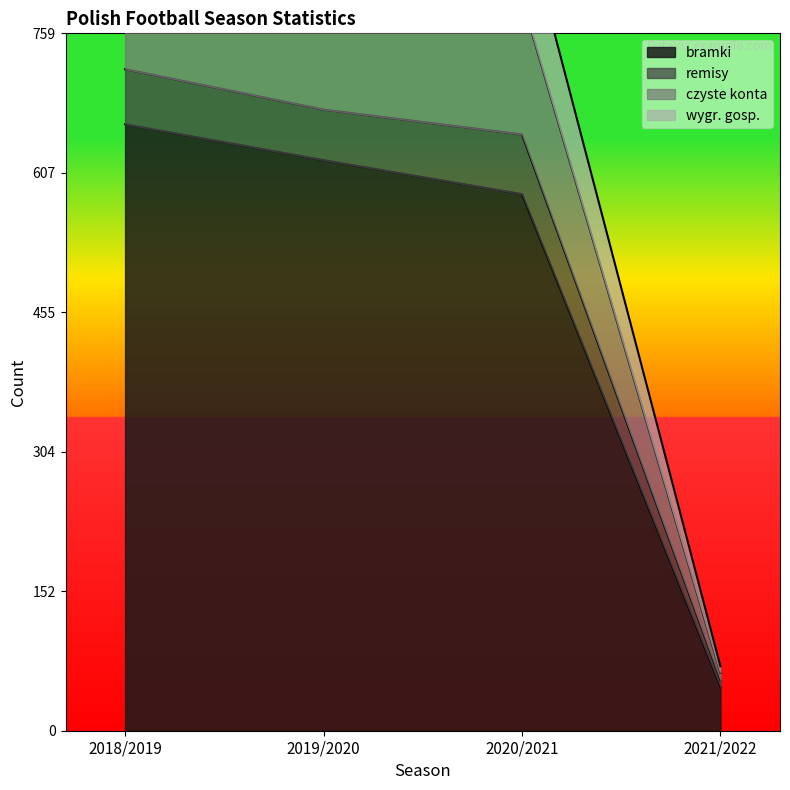

The wygr. gosp. series shows 227 at 2019/2020. True or false?

False